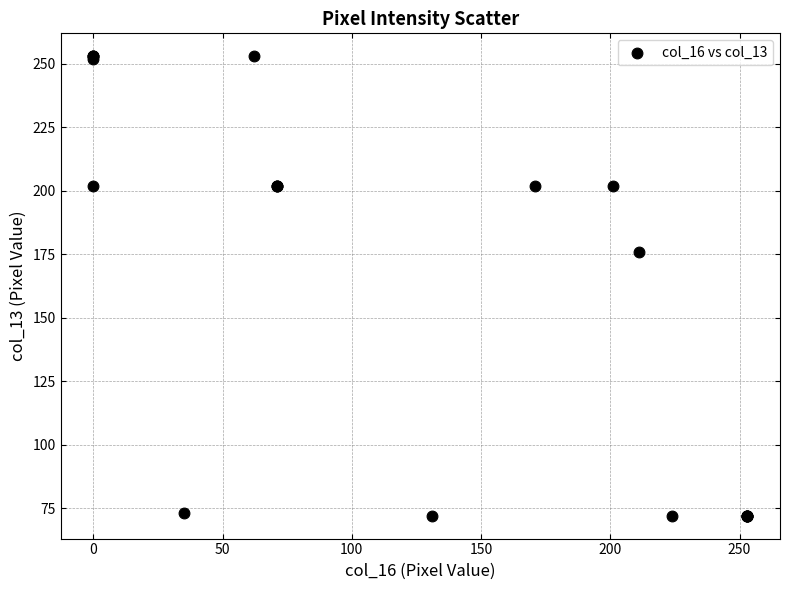

What Y value in the scatter plot is closest to 162?

176